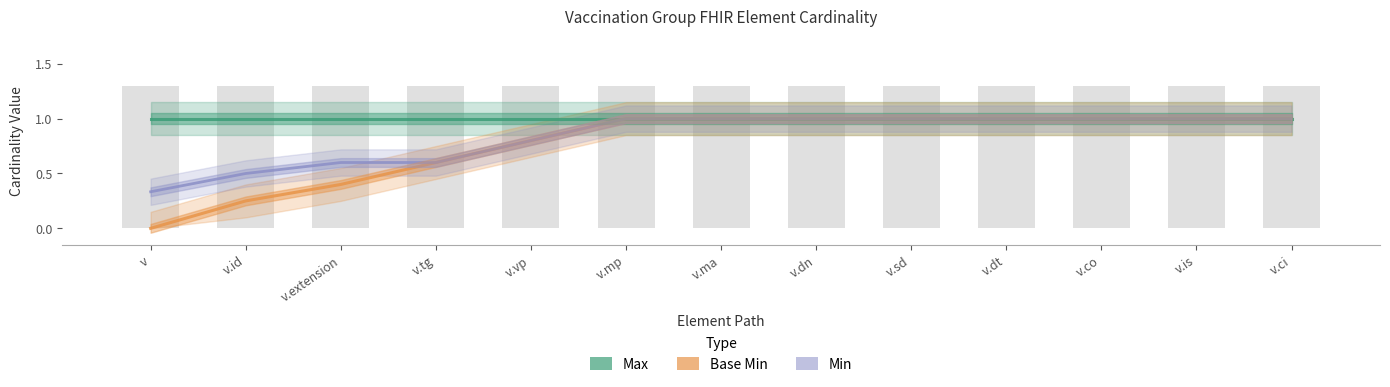

What is the value of the Min bar at the 4th from the left?

0.6